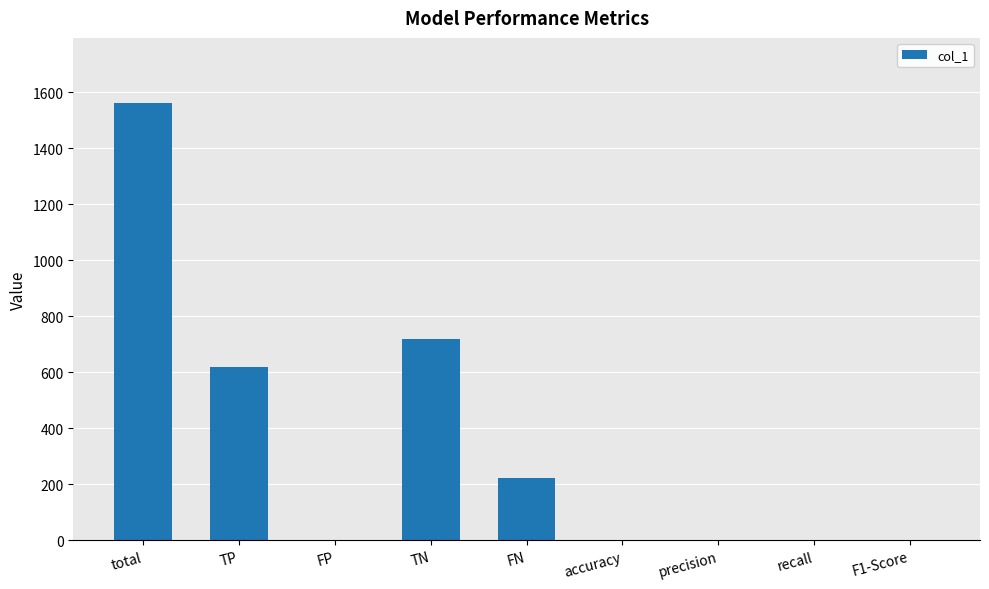

What is the sum of the values at F1-Score and precision?

1.8